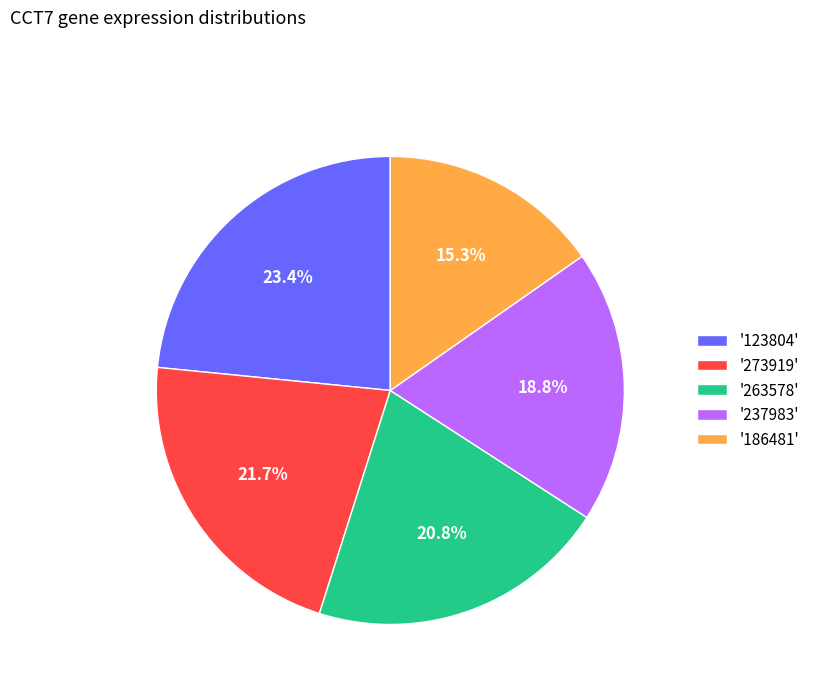

Which category has the biggest portion of the pie?

'123804'